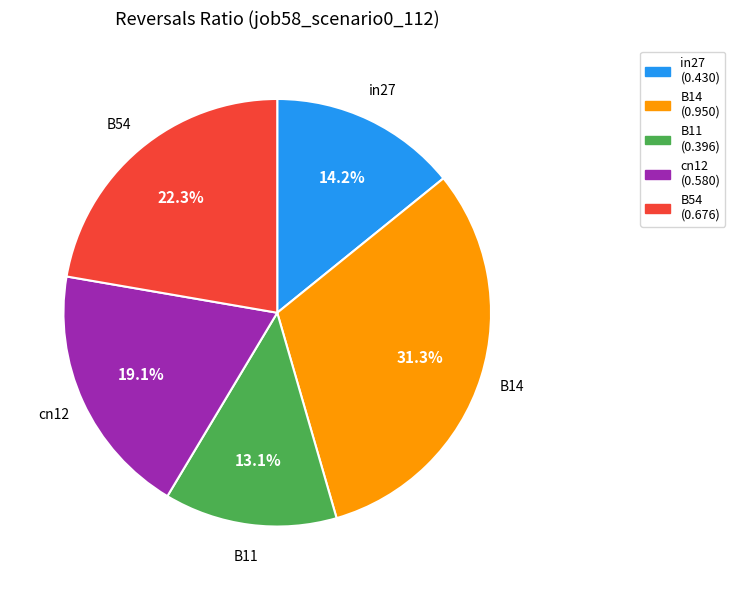

To the nearest percent, what is the combined percentage of in27 and B54?

36%